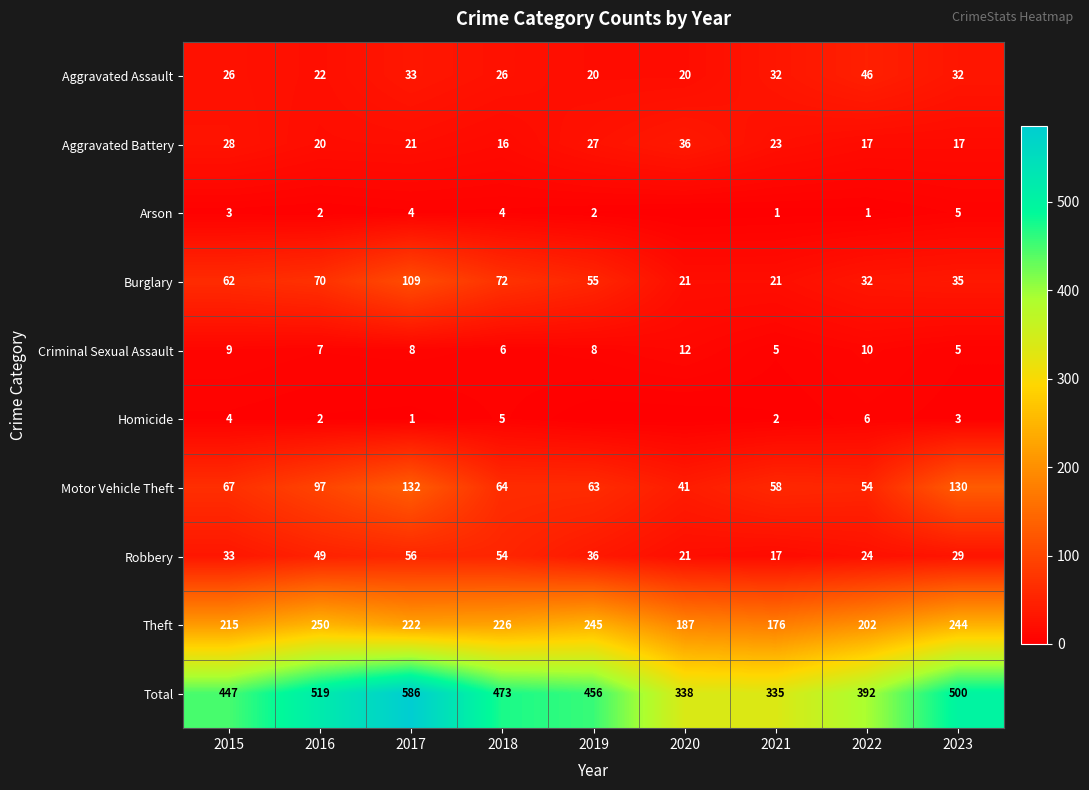

True or false: Arson has a value of 2 at 2016.

True